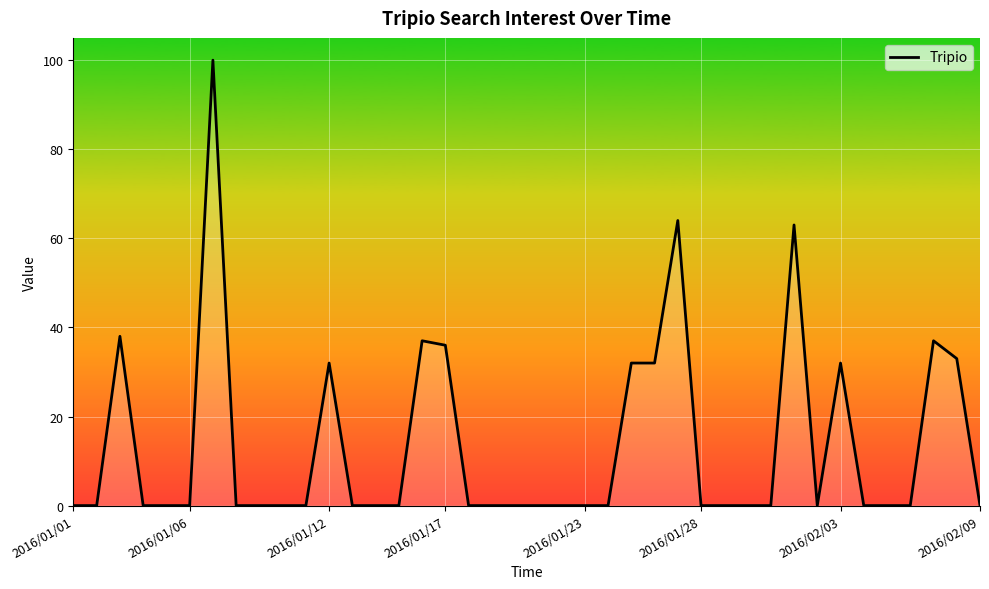

What is the difference between the maximum and minimum values?

100